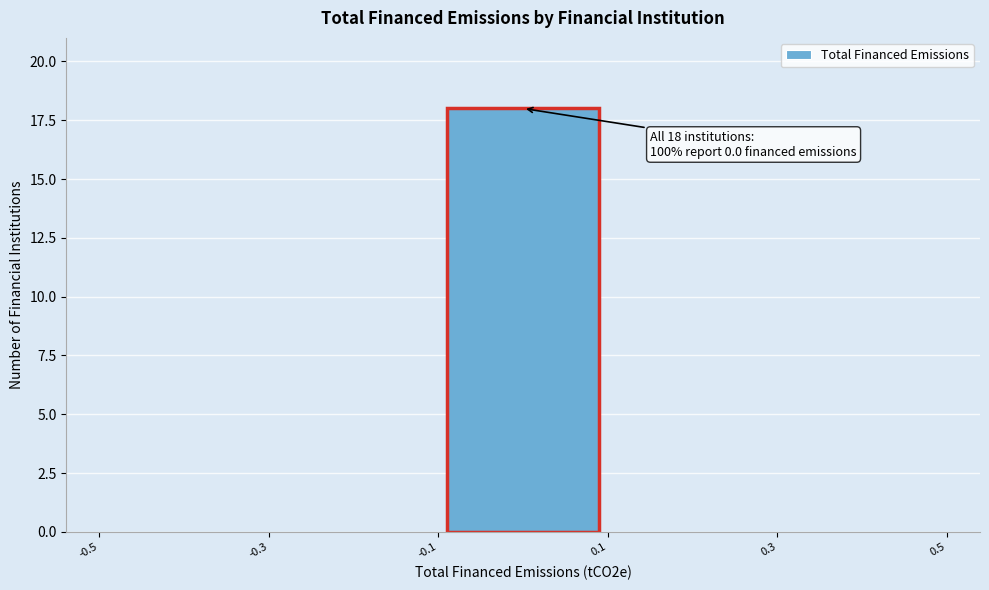

Which range on the x-axis has the tallest bar?

-0.1 to 0.1